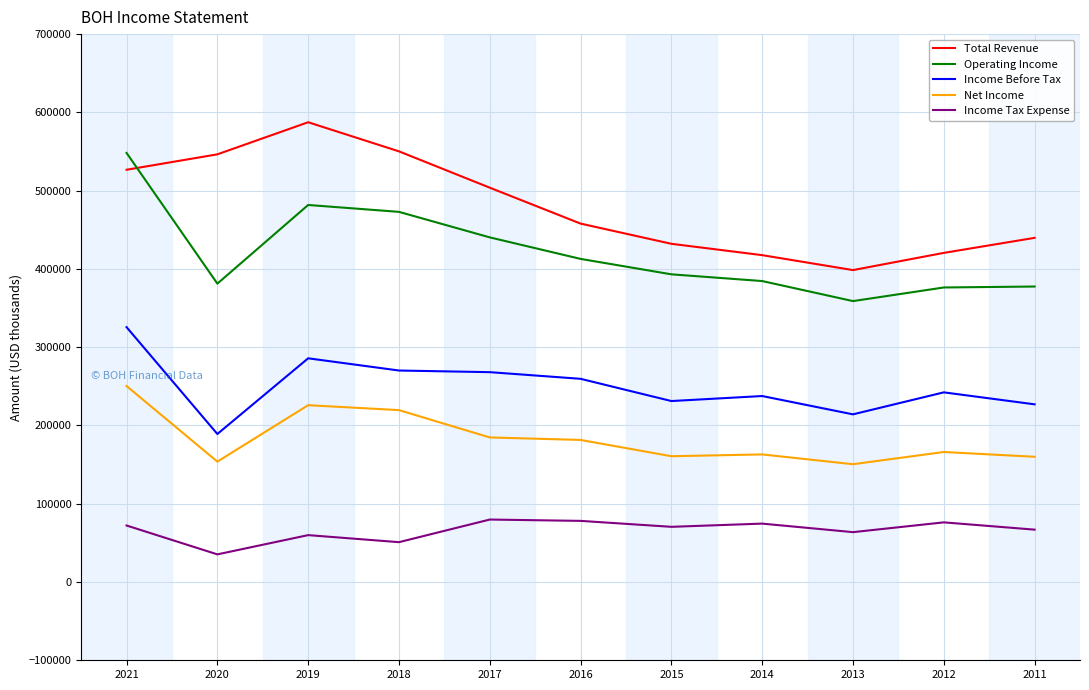

What is the spread (max minus min) of values at 2015?

361600